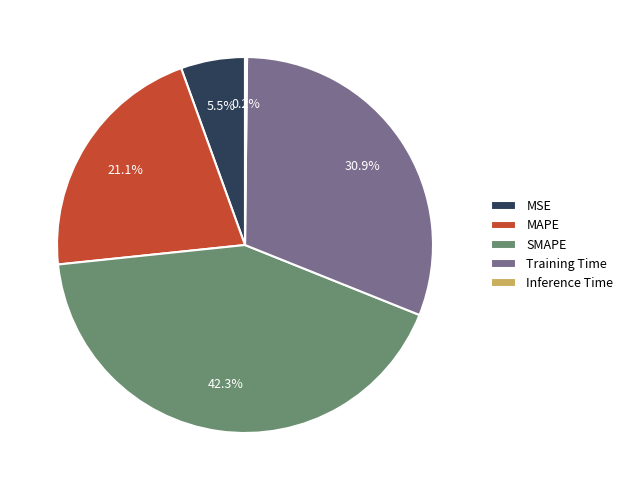

Is there any slice that represents more than half of the pie?

No